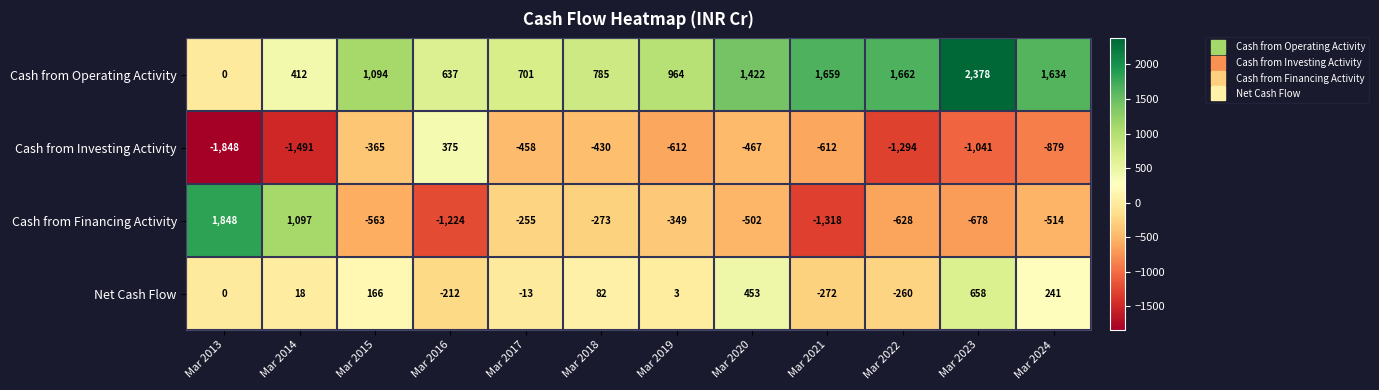

What value does the Cash from Investing Activity series have at Mar 2024?

-879